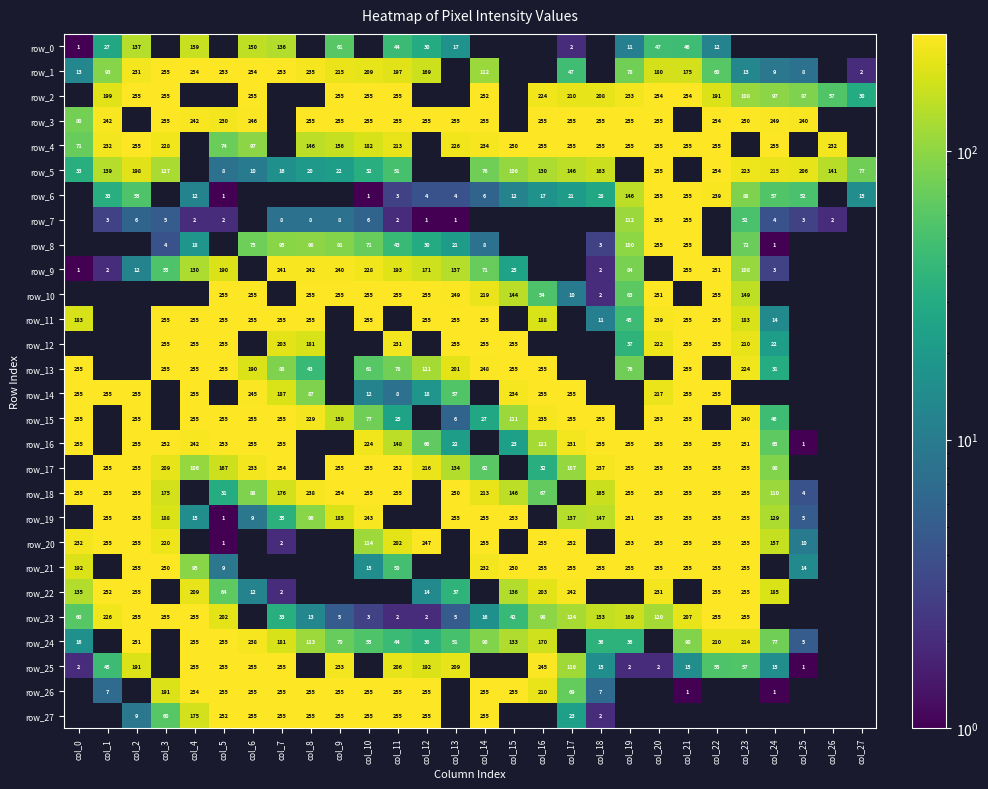

At which label is row_11 closest to 127?

col_0